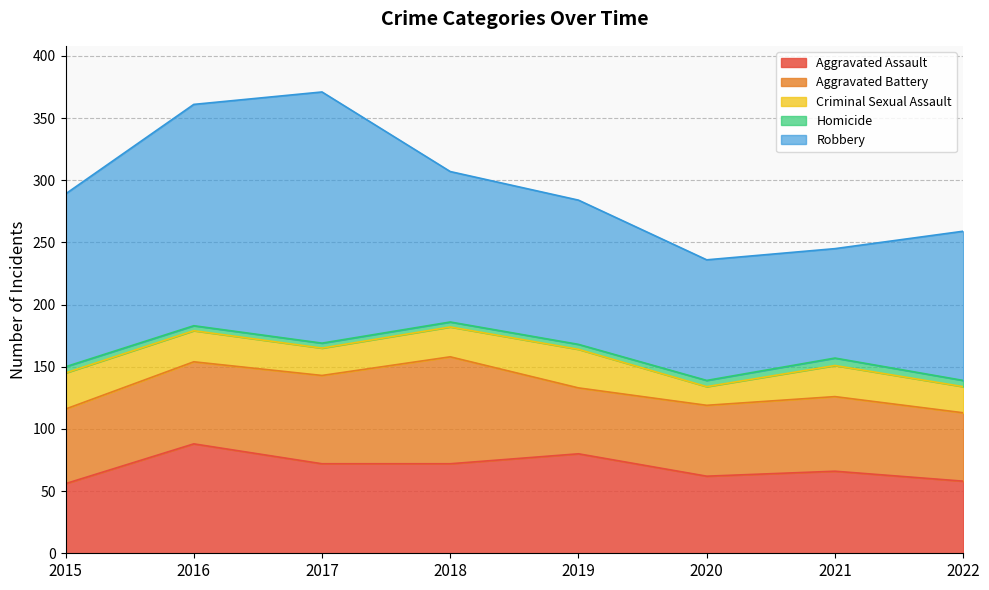

What is the difference between the second highest and second lowest values in the Aggravated Assault series?

22